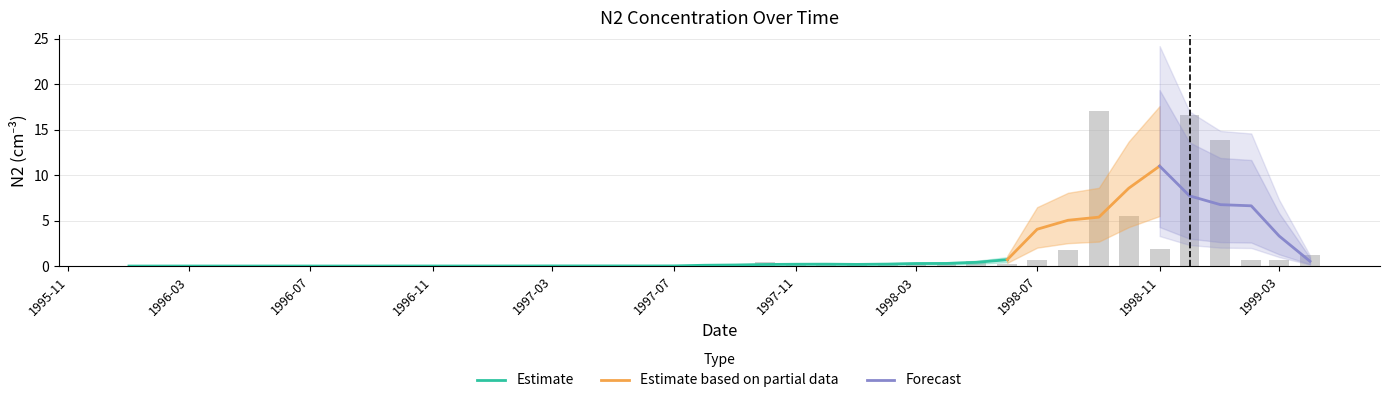

The value at 29 is 0.3. True or false?

False